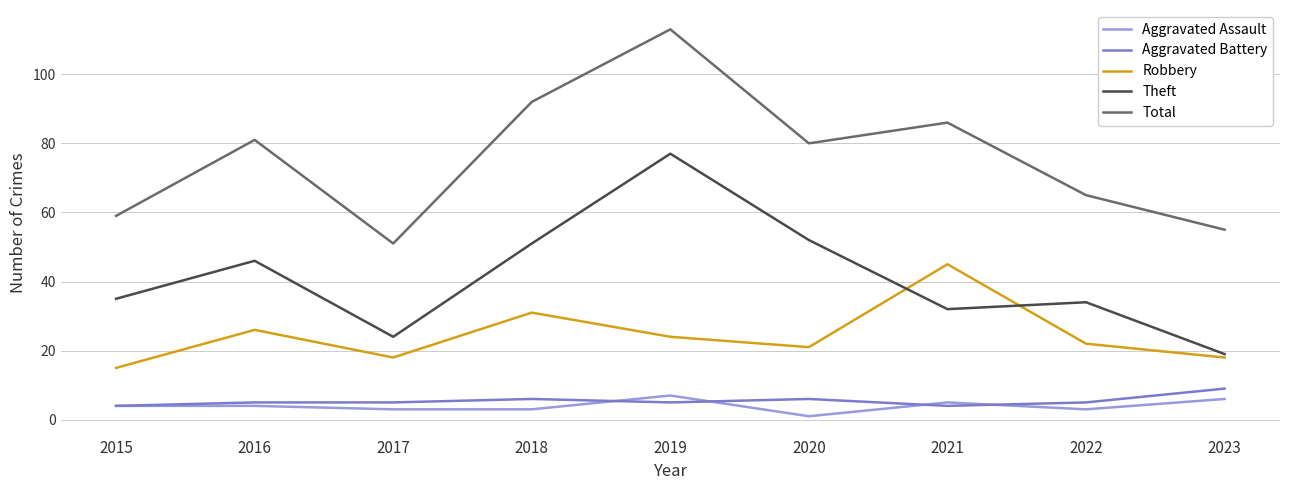

What is the total value across all series at 2021?

172